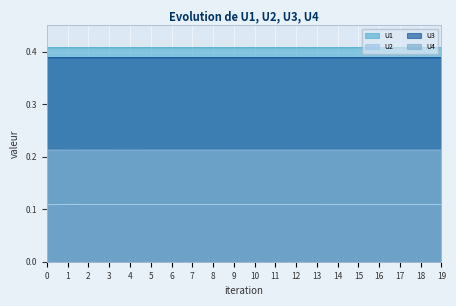

Rank the series at 11 from highest to lowest value.

U1, U3, U4, U2